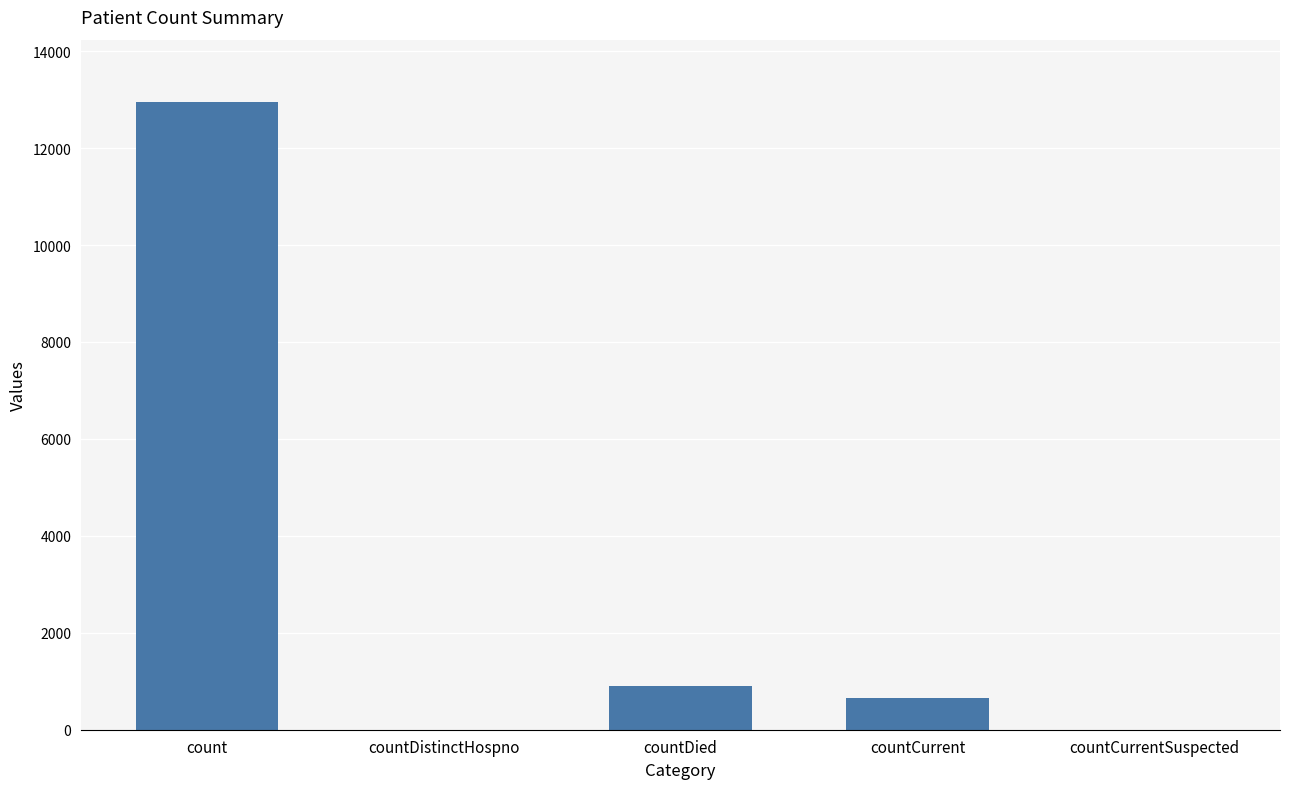

Reading left to right, what are all the values shown in this chart?

count=12943	countDistinctHospno=0	countDied=902	countCurrent=663	countCurrentSuspected=0